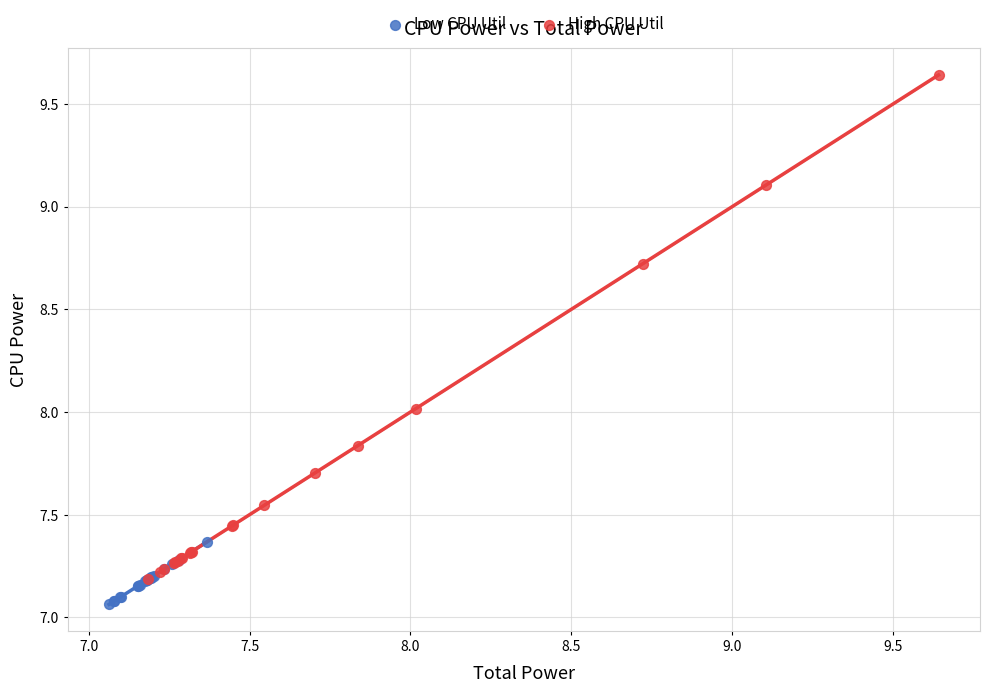

Which series reaches the minimum Y coordinate?

Low CPU Util